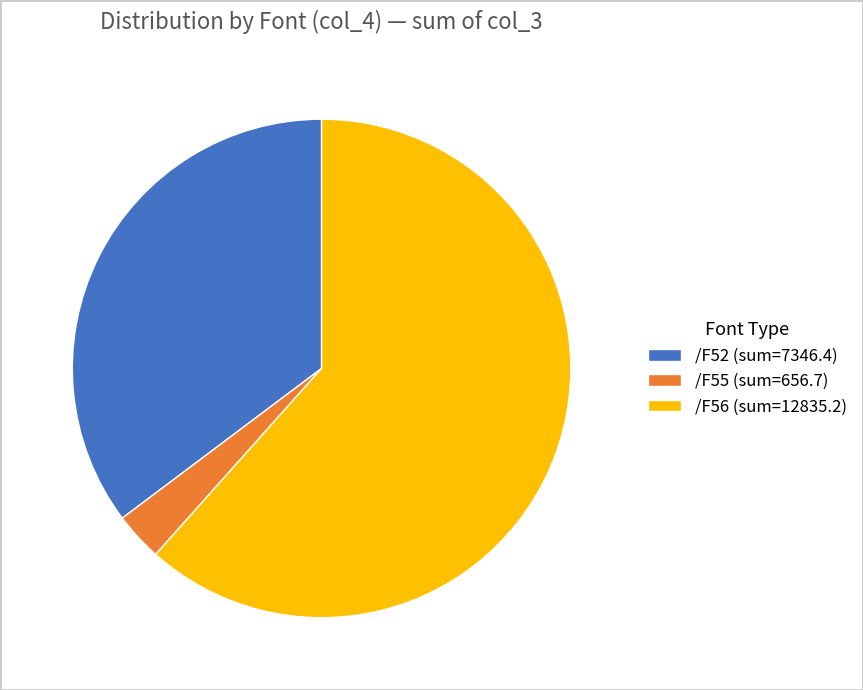

Do /F55 (sum=656.7) and /F56 (sum=12835.2) together represent more than half of the pie?

Yes